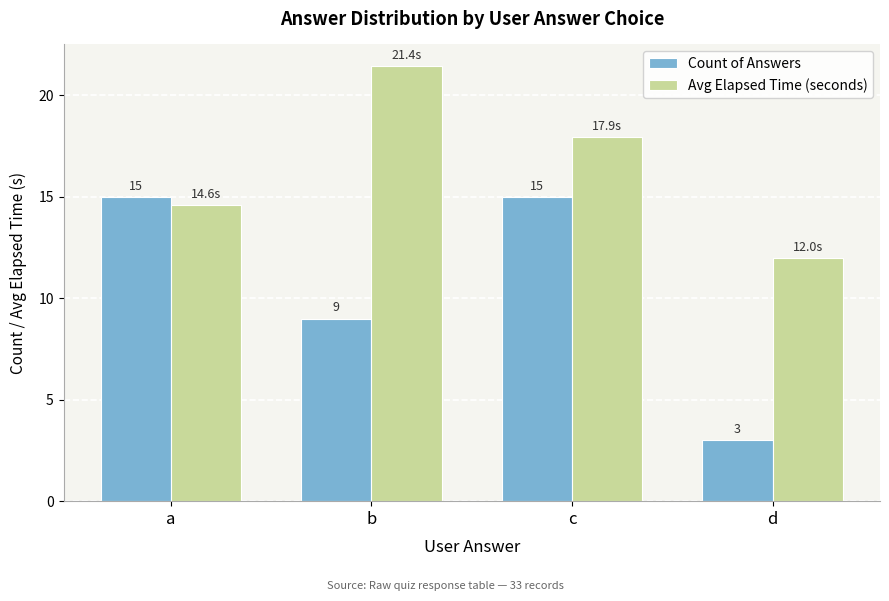

Which series has the widest spread of values?

Count of Answers